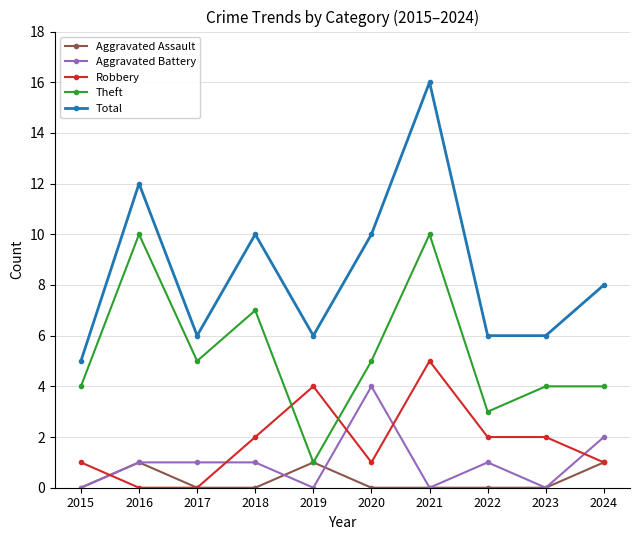

Count the Theft values in the range 4 to 7.

6